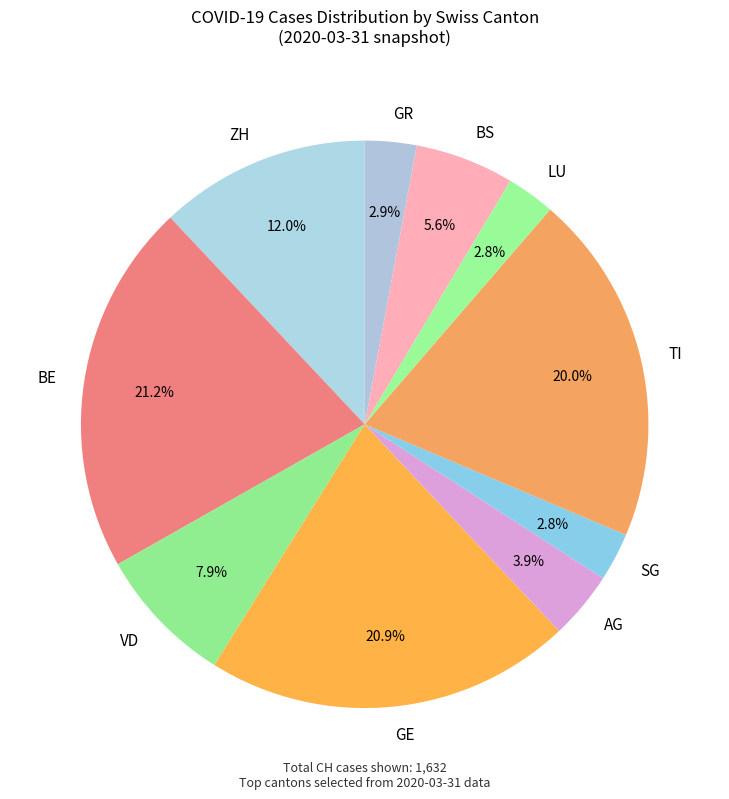

What is the ratio of the value at ZH to the value at AG?

3.1